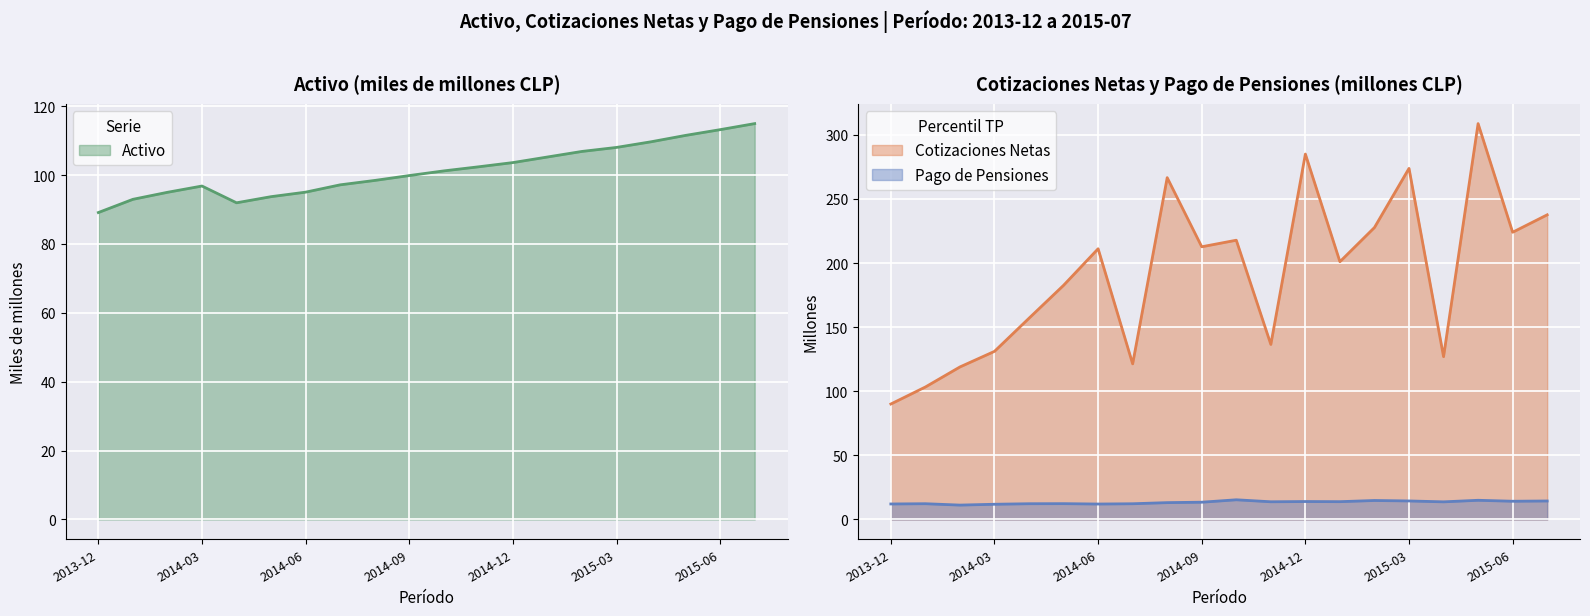

Which label corresponds to the smallest value in the chart?

2014-02